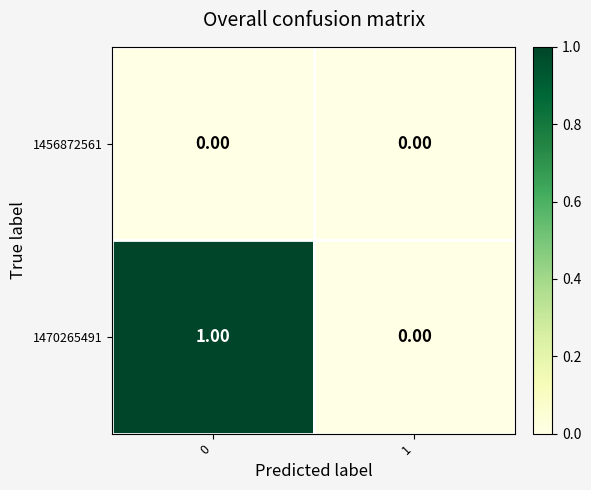

Rank the series by their maximum value, from highest to lowest.

1470265491, 1456872561